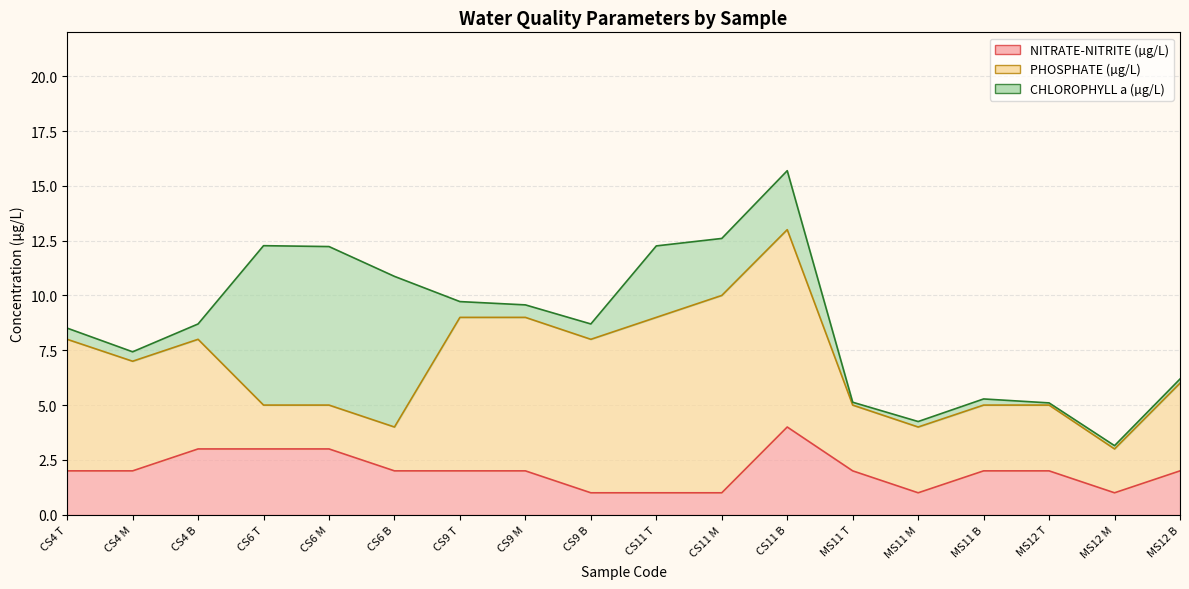

Between CS4 M and CS9 T, which is larger?

CS9 T